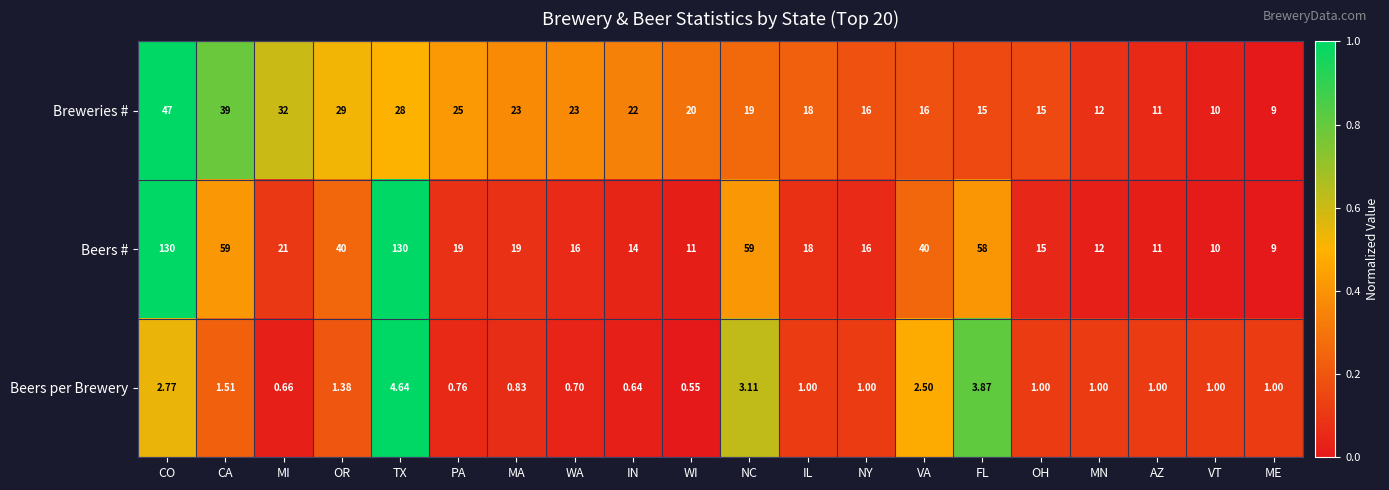

At which label does Beers per Brewery reach its peak?

TX